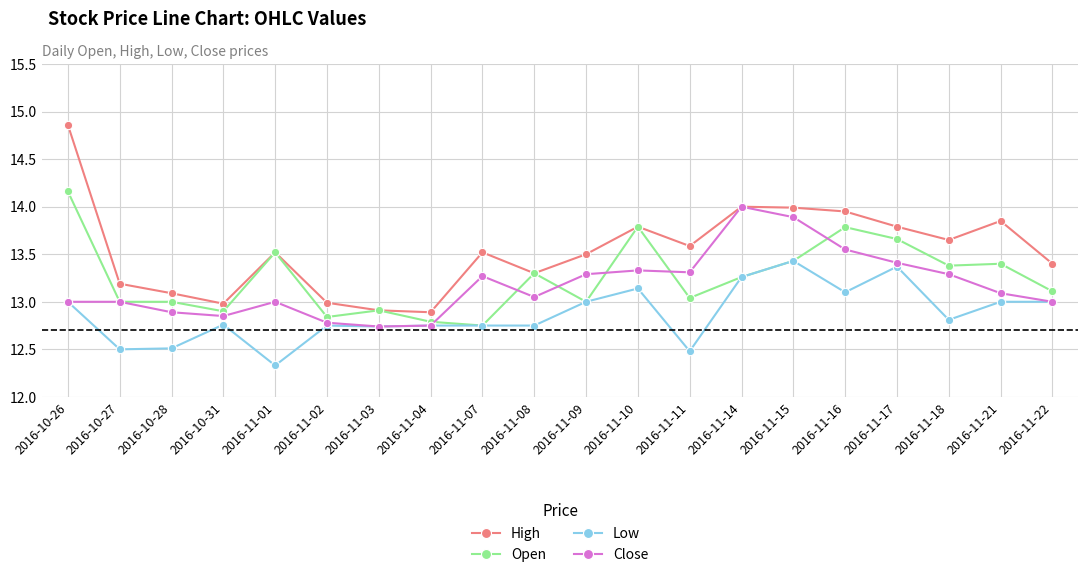

What are all the series names shown in the legend?

High, Open, Low, Close